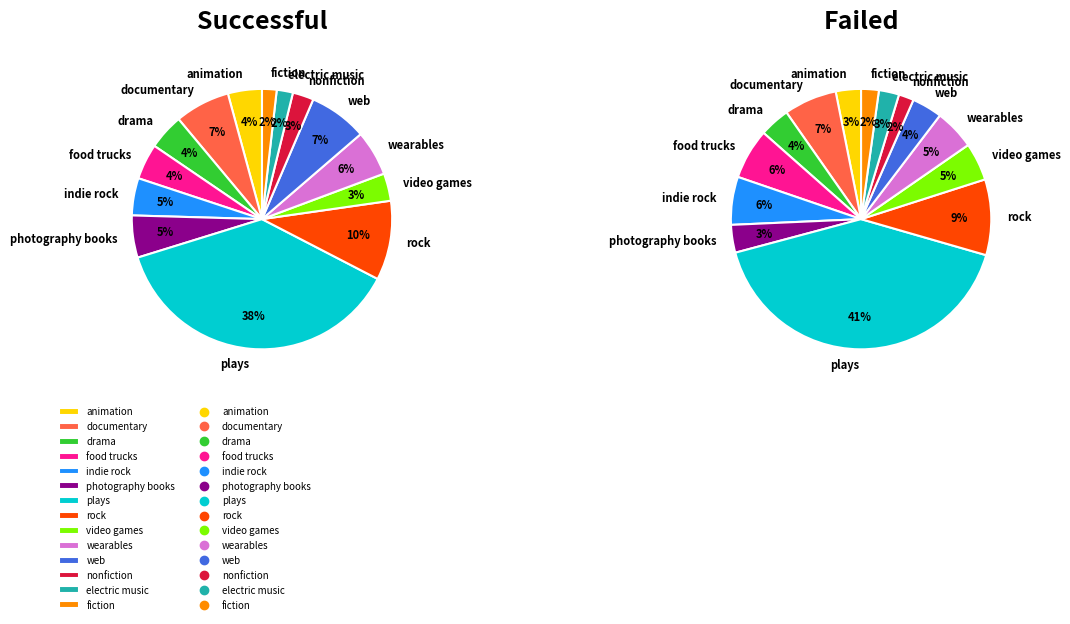

Between electric music and rock, which is larger?

rock